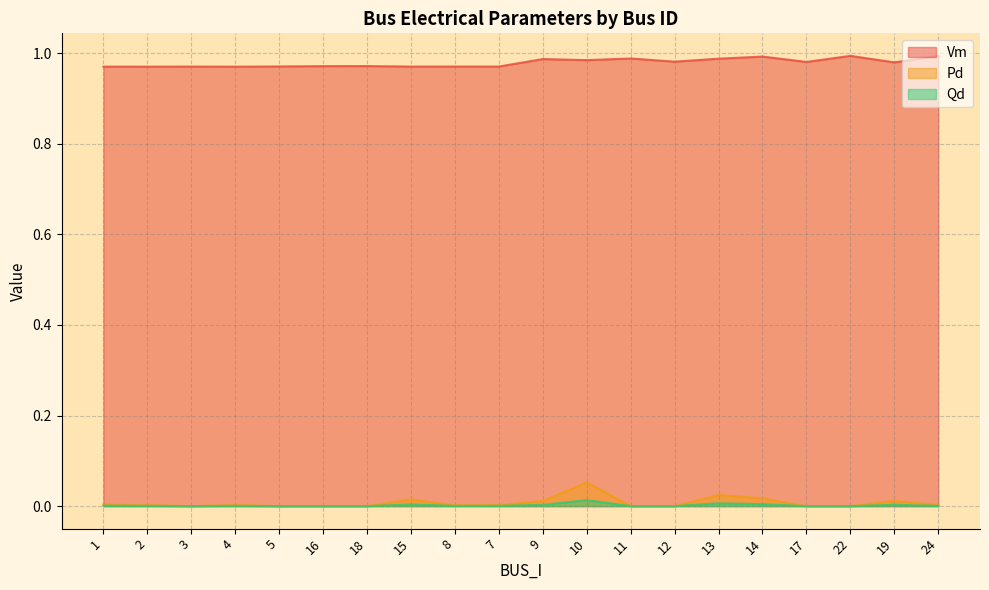

How many categories are shown in the chart?

20